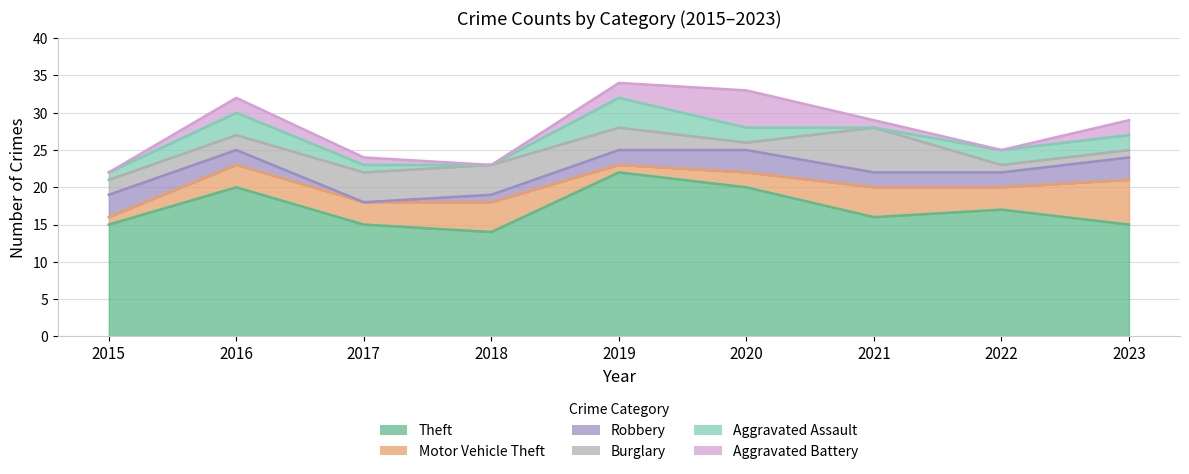

At how many categories does at least one series exceed 8?

9